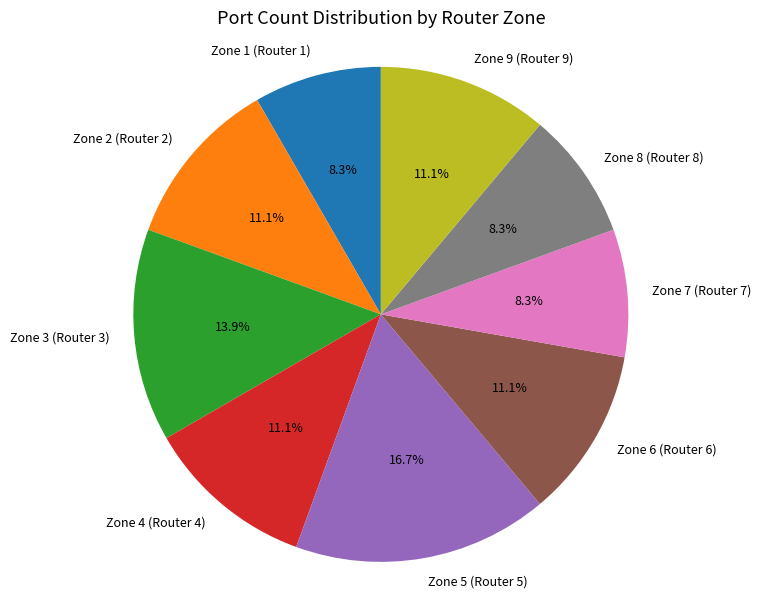

Which has a higher value, Zone 5 (Router 5) or Zone 6 (Router 6)?

Zone 5 (Router 5)